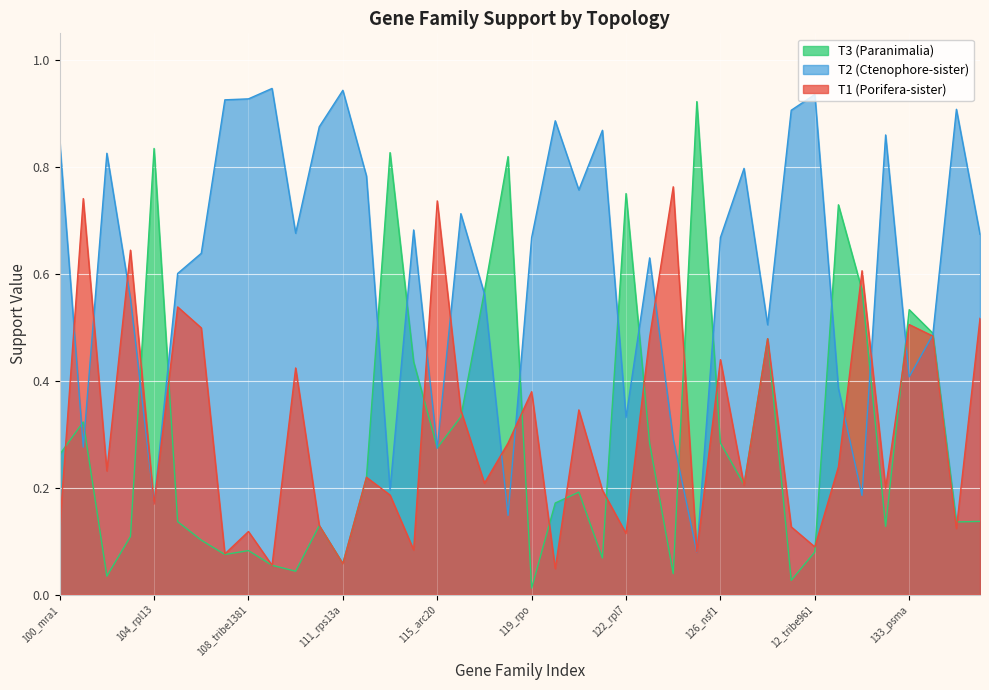

What is the total value across all series at 124_orf2?

1.1